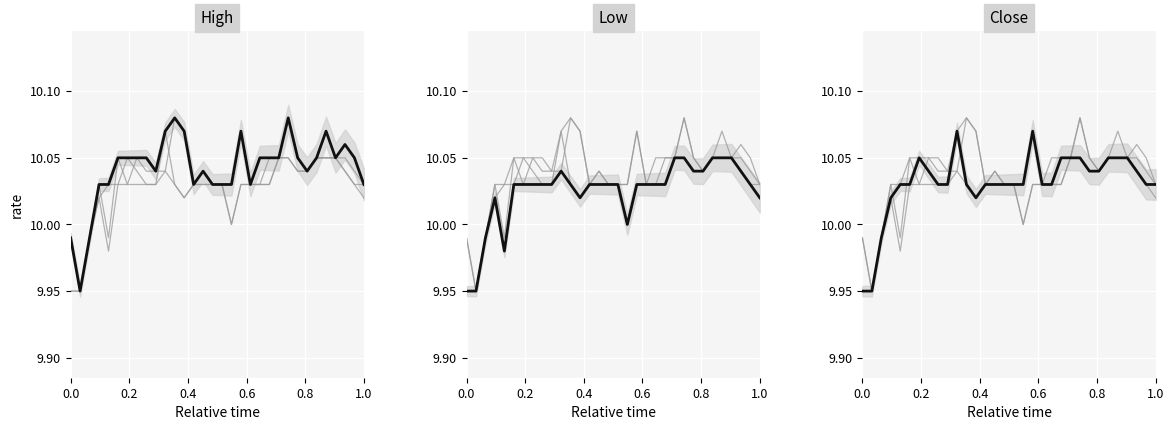

Is this an area chart (filled region under the line)?

No